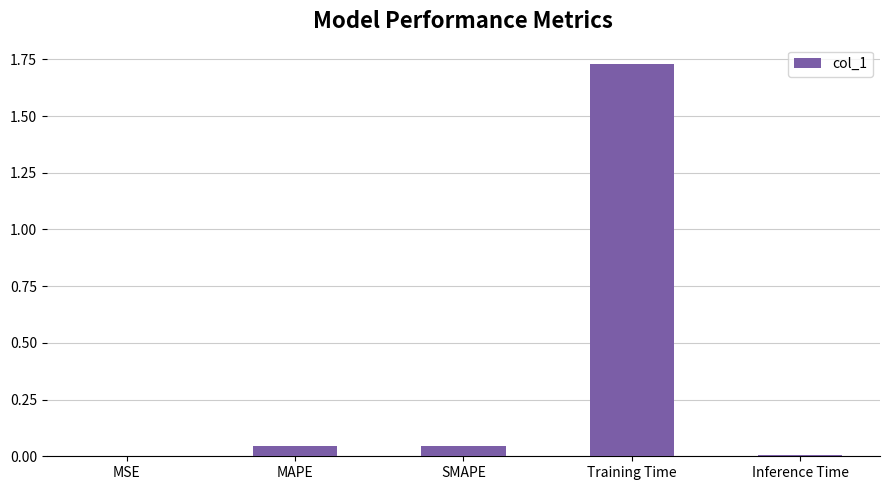

What is the average value?

0.4